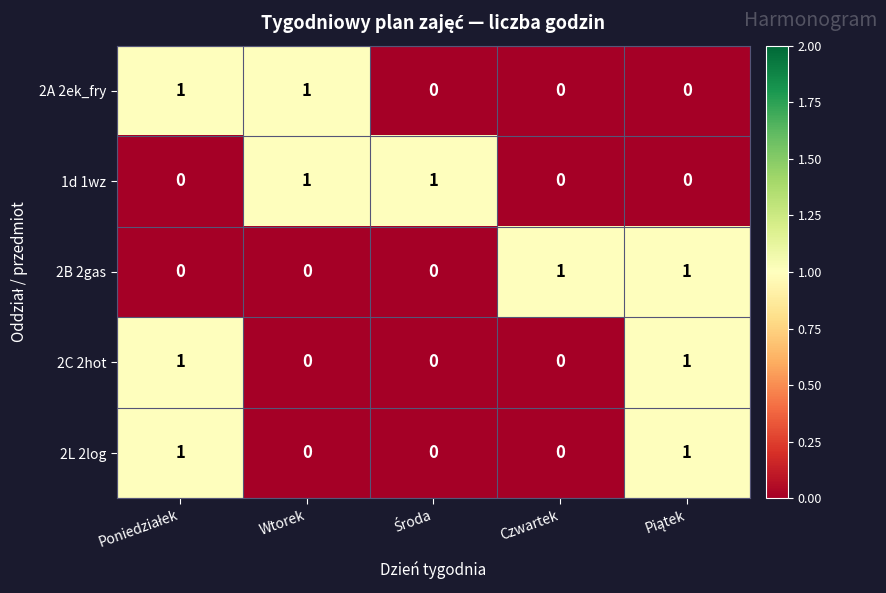

At how many categories does at least one series exceed 0?

5